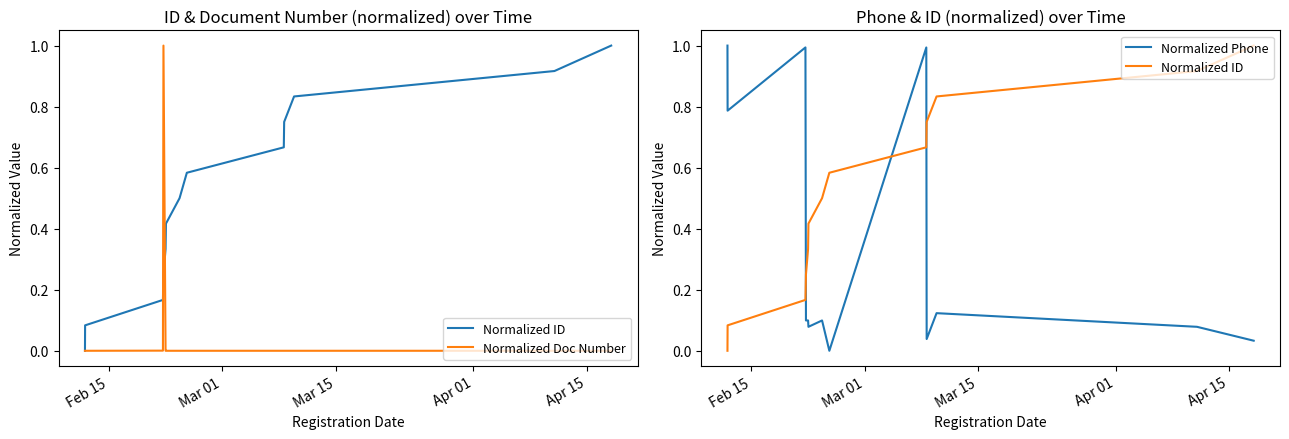

Reading left to right, what are all the values shown in this chart?

Normalized ID: 0.0	0.1	0.2	0.2	0.3	0.4	0.5	0.6	0.7	0.7	0.8	0.9	1.0
Normalized Doc Number: 0.0	0.0	0.0	1.0	0.0	0.0	0.0	0.0	0.0	0.0	0.0	0.0	0.0
Normalized Phone: 1.0	0.8	1.0	0.1	0.1	0.1	0.1	0.0	1.0	0.0	0.1	0.1	0.0